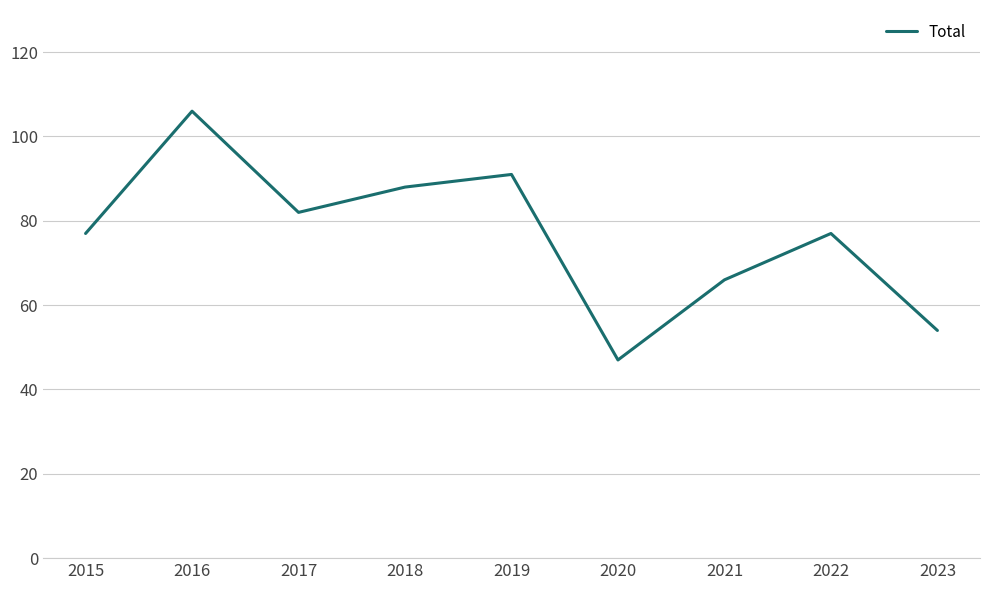

Read the value at 2017.

82